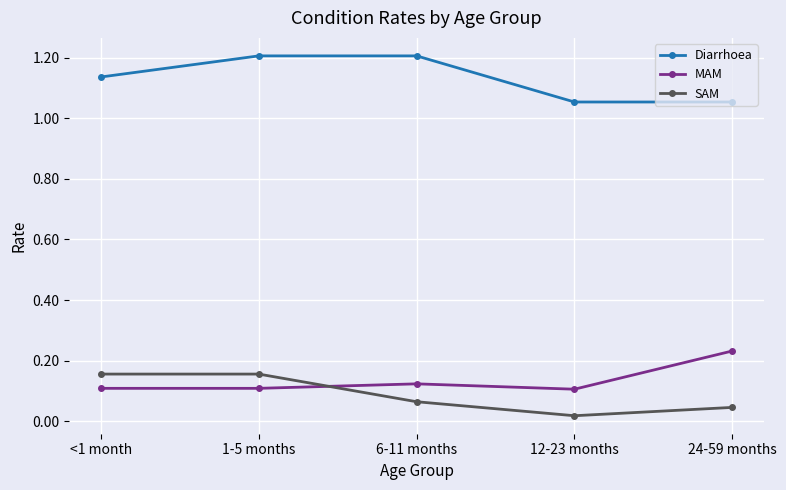

How many SAM values are between 0 and 1?

5